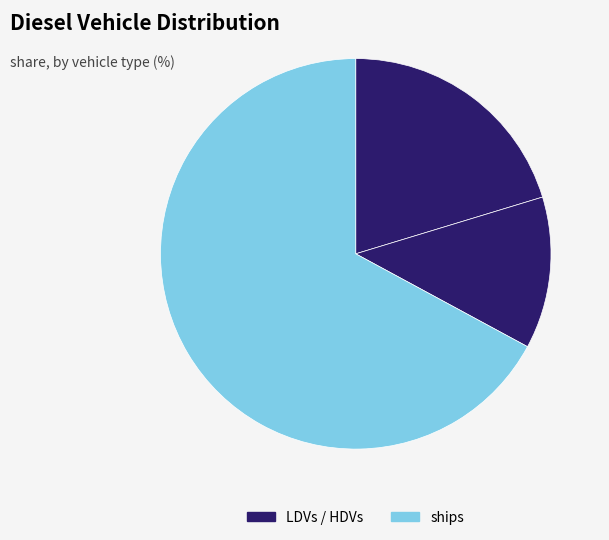

How many slices are in this pie chart?

3